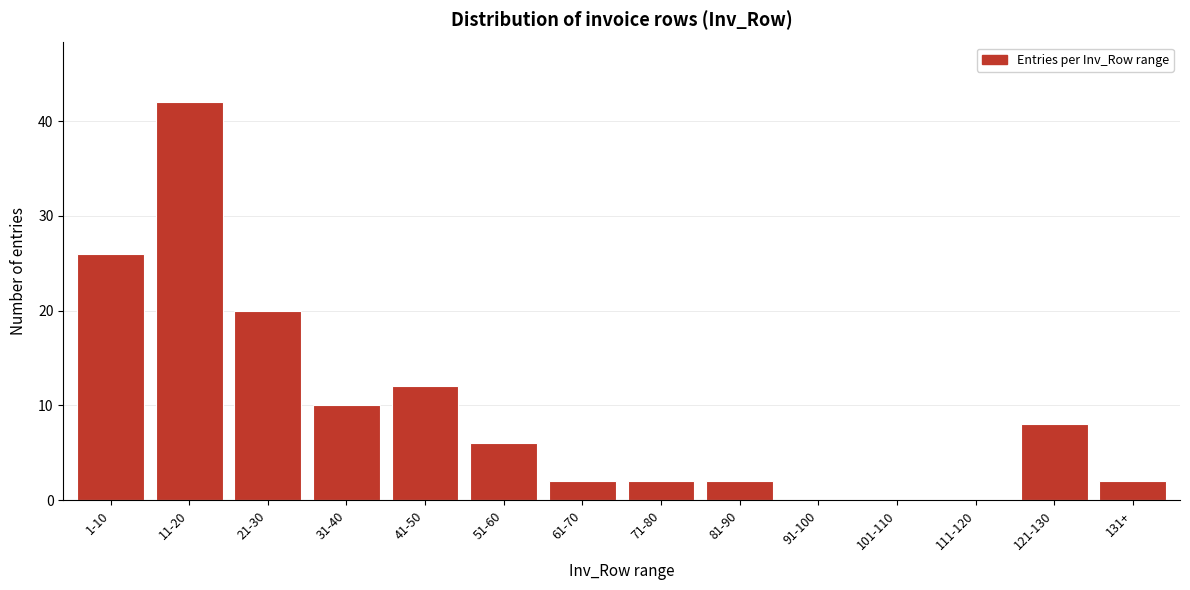

Reading left to right, extract all data points from this chart.

1-10=26	11-20=42	21-30=20	31-40=10	41-50=12	51-60=6	61-70=2	71-80=2	81-90=2	91-100=0	101-110=0	111-120=0	121-130=8	131+=2